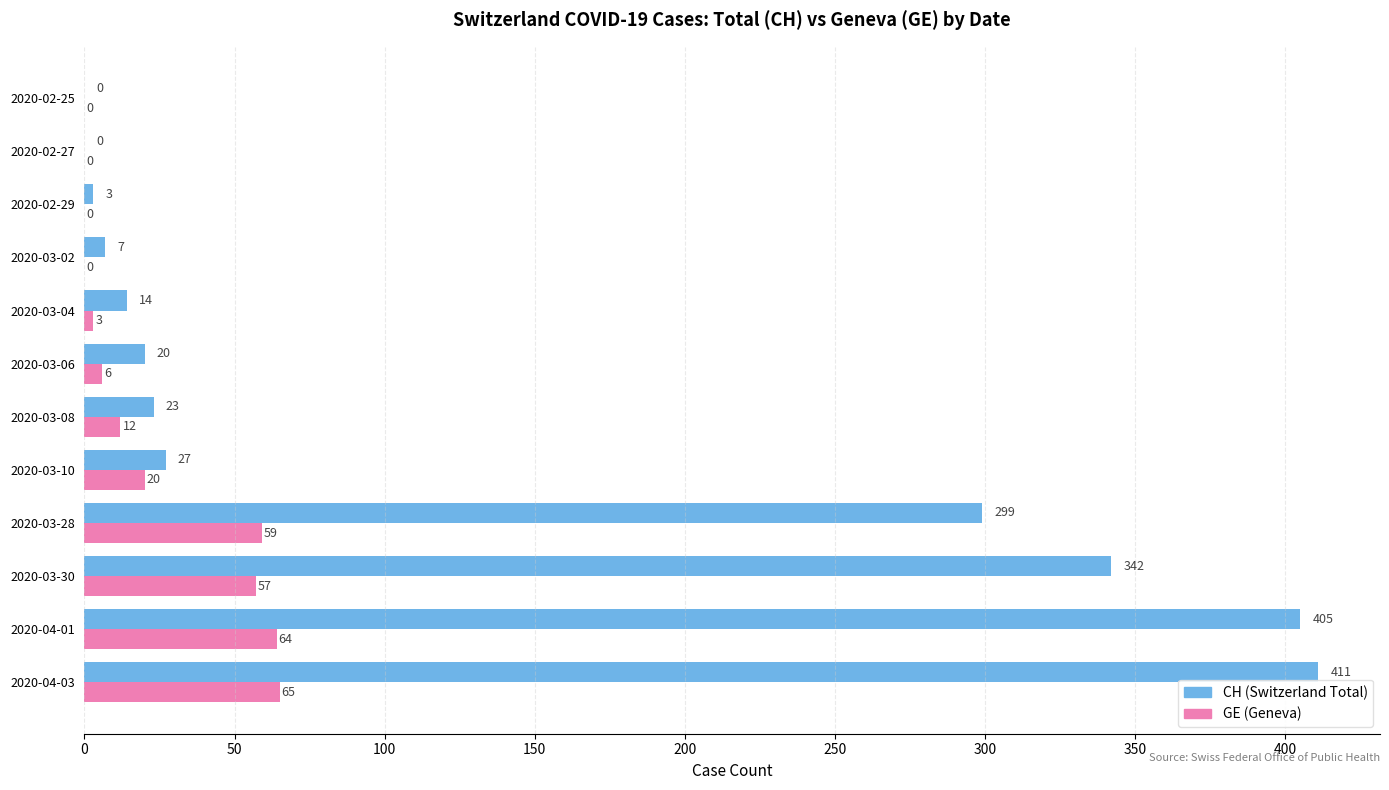

The value of CH (Switzerland Total) at 2020-04-03 is 411. True or false?

True